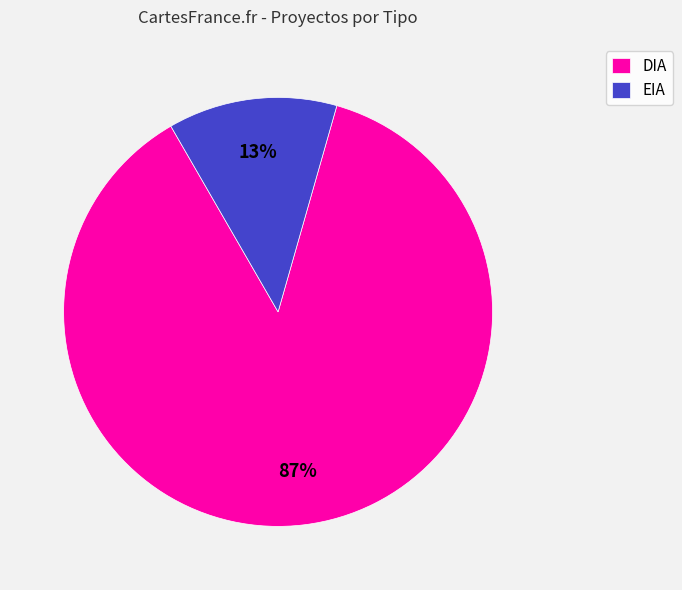

Which has a higher value, EIA or DIA?

DIA